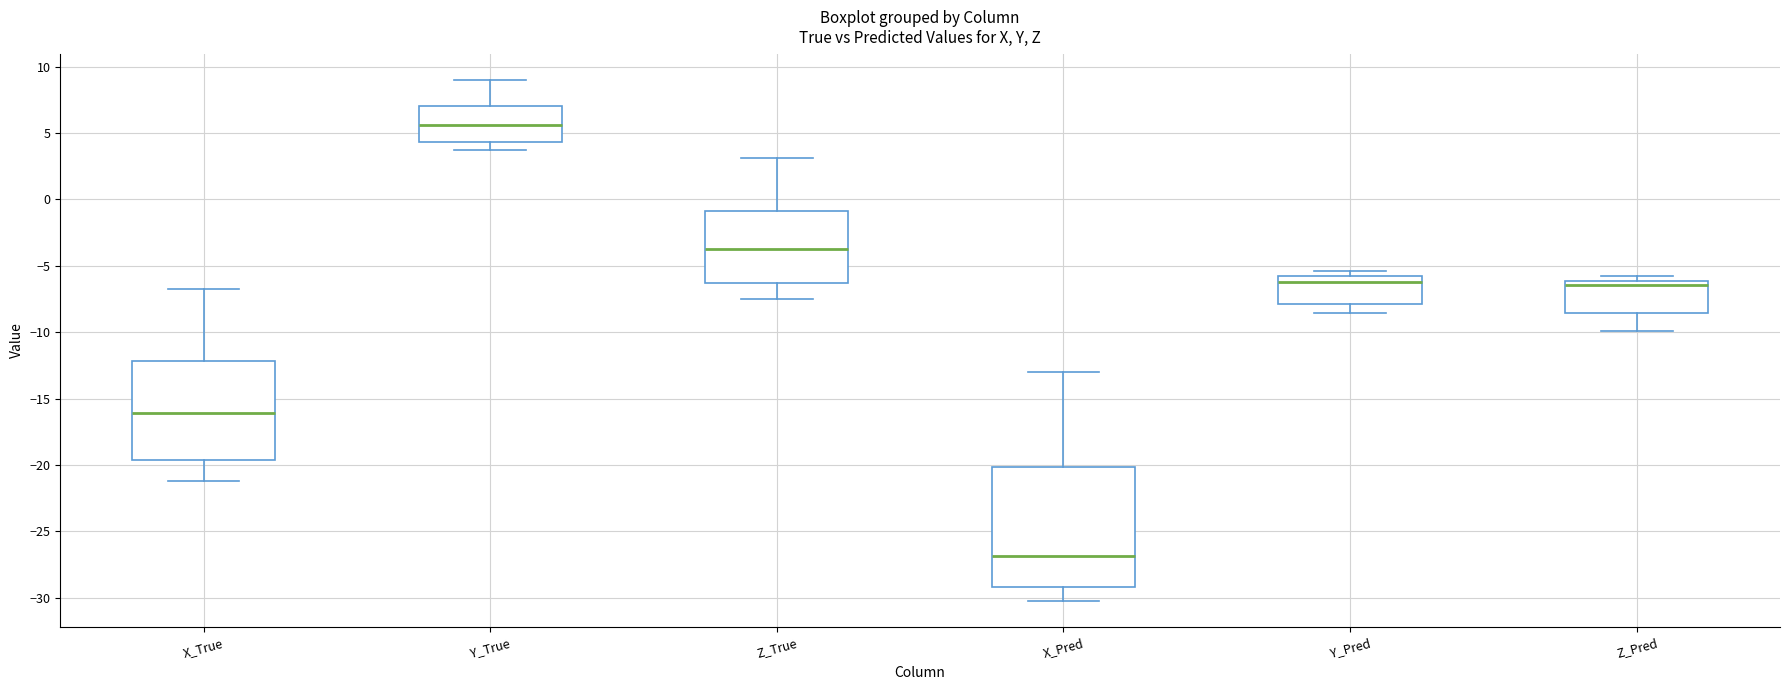

Reading left to right, transcribe this box plot: for each box, give where its median line is, the range the box spans, and where its two whiskers end, as read against the y-axis. The values are not printed on the chart, so give them approximately, as read against the axis.

X_True: median -16.0, box -19.5 to -12.0, whiskers -21.0 to -6.5
Y_True: median 5.5, box 4.5 to 7.0, whiskers 3.5 to 9.0
Z_True: median -3.5, box -6.5 to -1.0, whiskers -7.5 to 3.0
X_Pred: median -27.0, box -29.0 to -20.0, whiskers -30.5 to -13.0
Y_Pred: median -6.5, box -8.0 to -6.0, whiskers -8.5 to -5.5
Z_Pred: median -6.5, box -8.5 to -6.0, whiskers -10.0 to -6.0 (just above the box's upper edge)